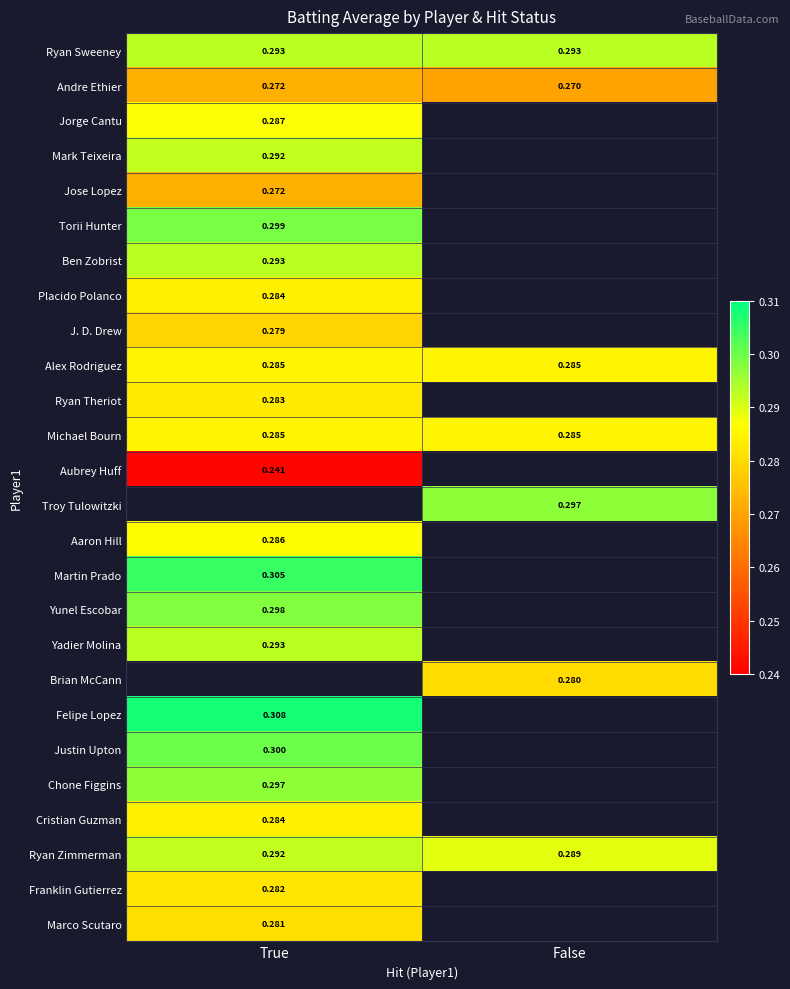

Is the value of Michael Bourn at True greater than the value of Aaron Hill at True?

No